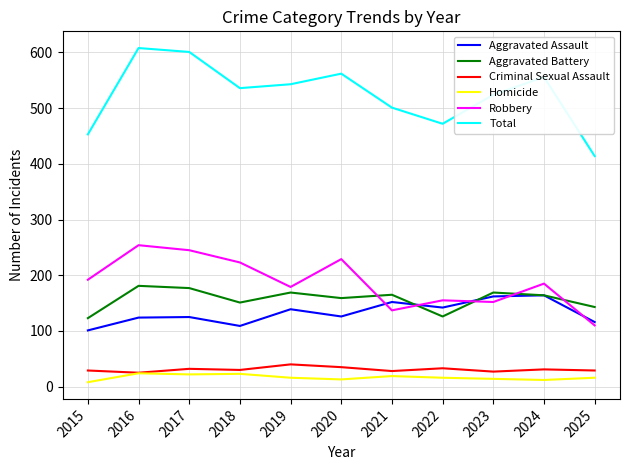

How many interior local peaks does the Aggravated Battery series have?

4